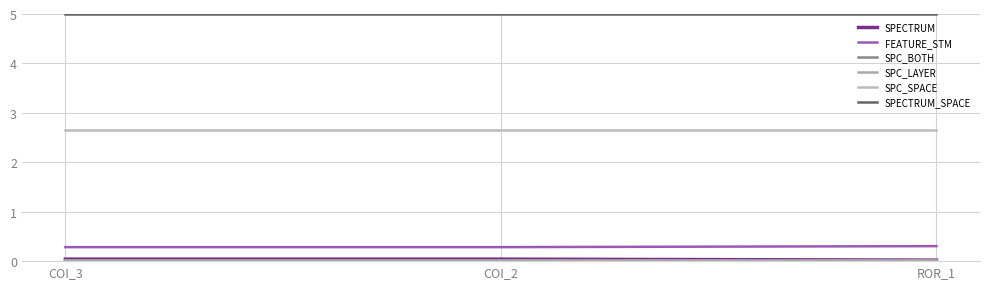

Does the chart display data point markers on the line(s)?

No